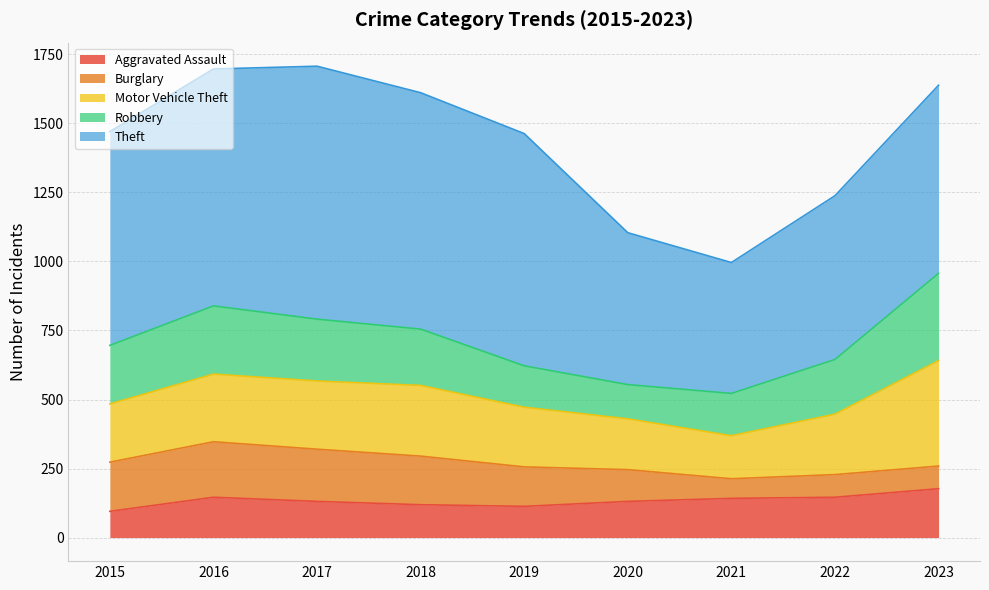

True or false: Theft and Robbery intersect in this chart.

False